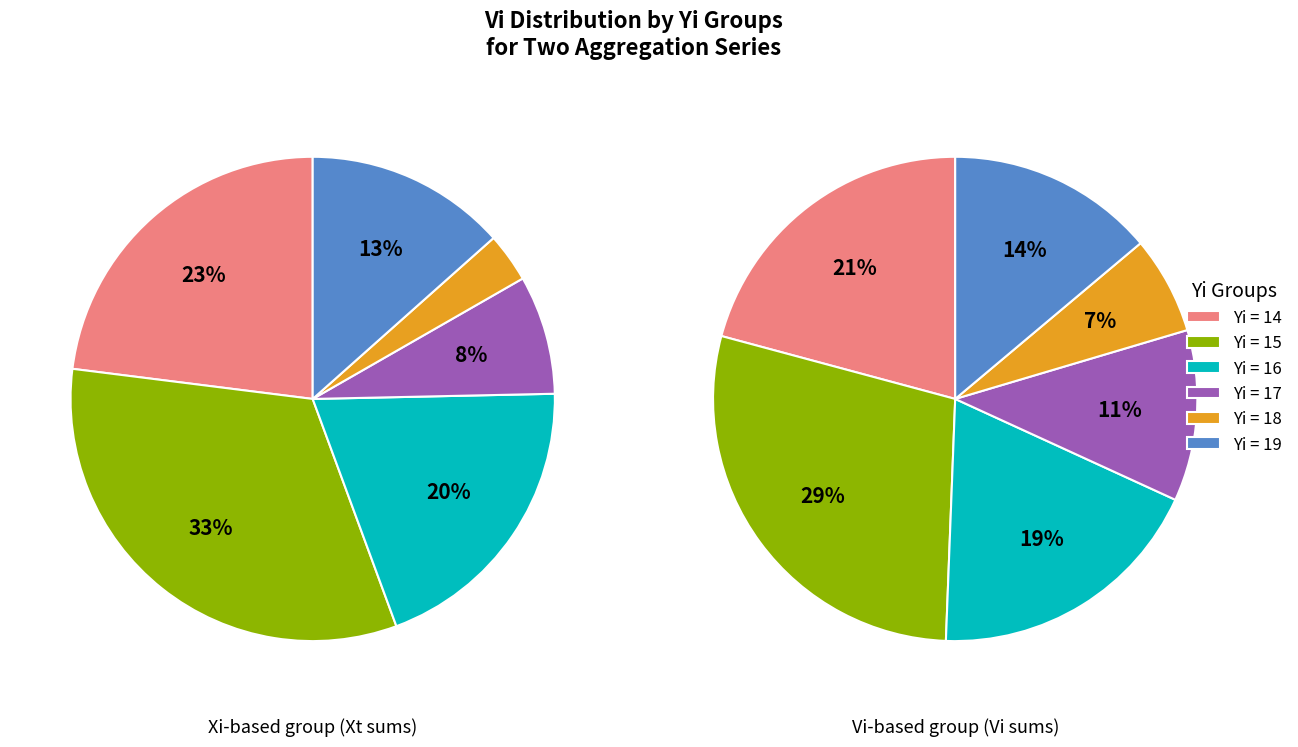

What percentage do 2 and 1 together represent?

28.6%